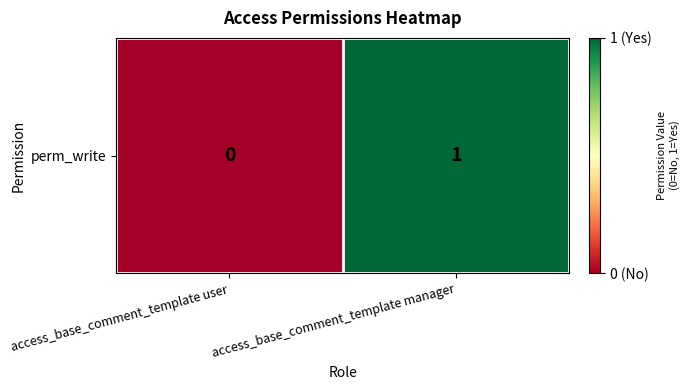

How many series are shown in this chart?

1